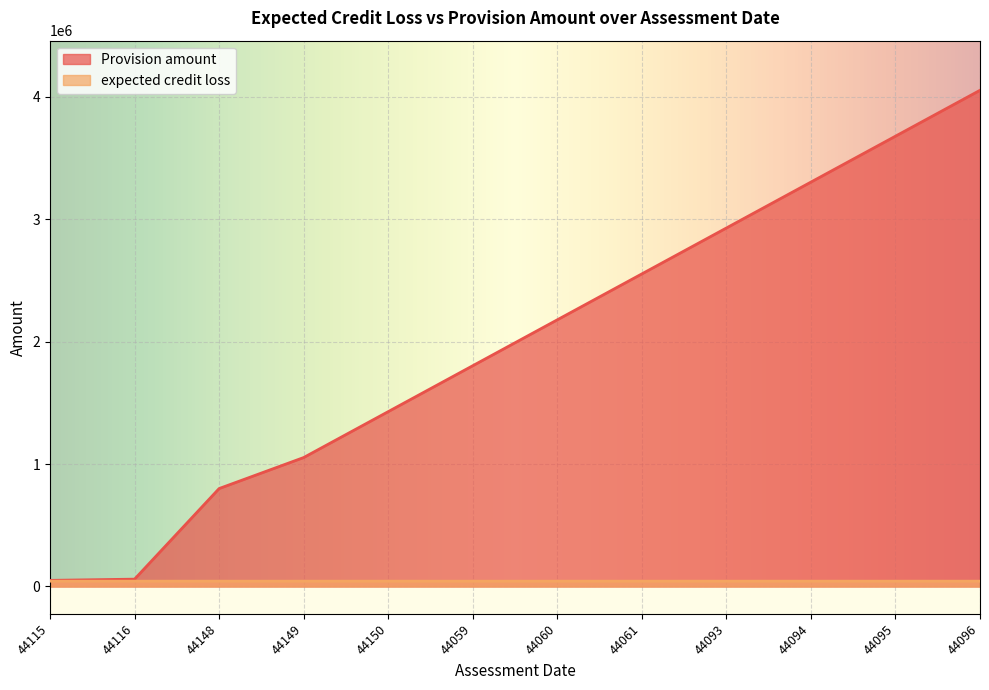

What is the label of the 9th point from the right?

44149